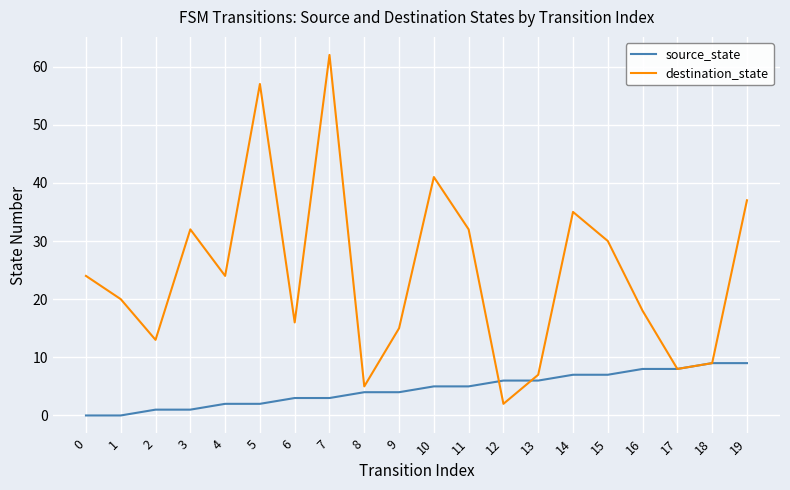

Which series has the largest range (max minus min)?

destination_state